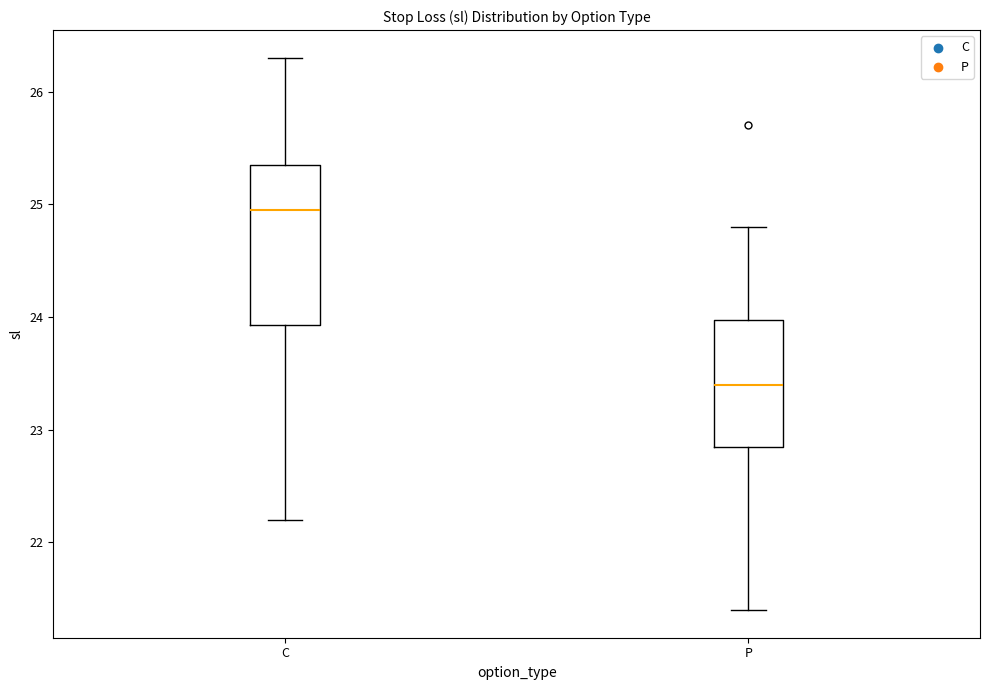

Which box has the lowest median line?

P